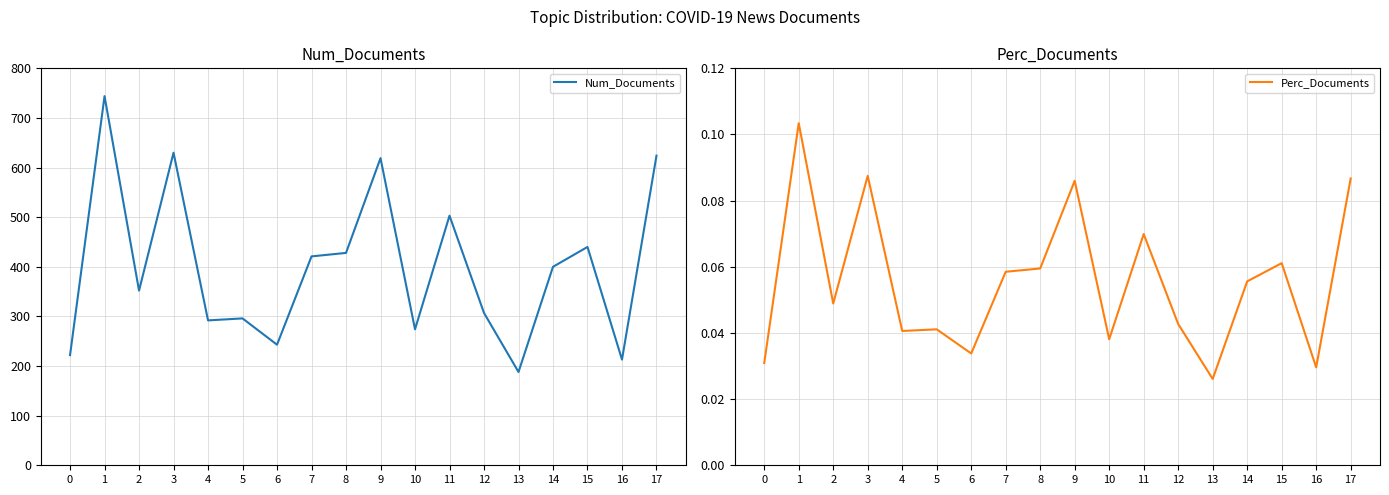

True or false: Perc_Documents has a value of 0.0 at 13.

False